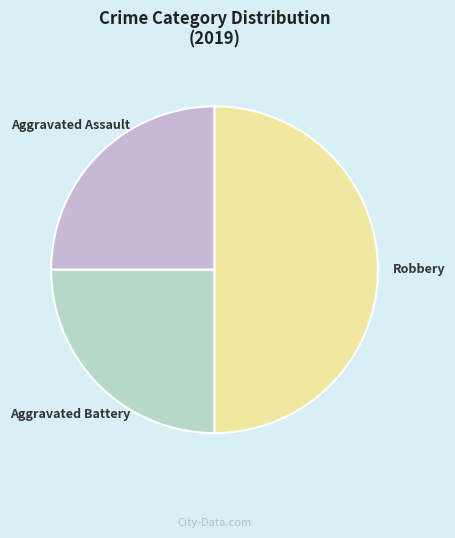

How many slices are in this pie chart?

3